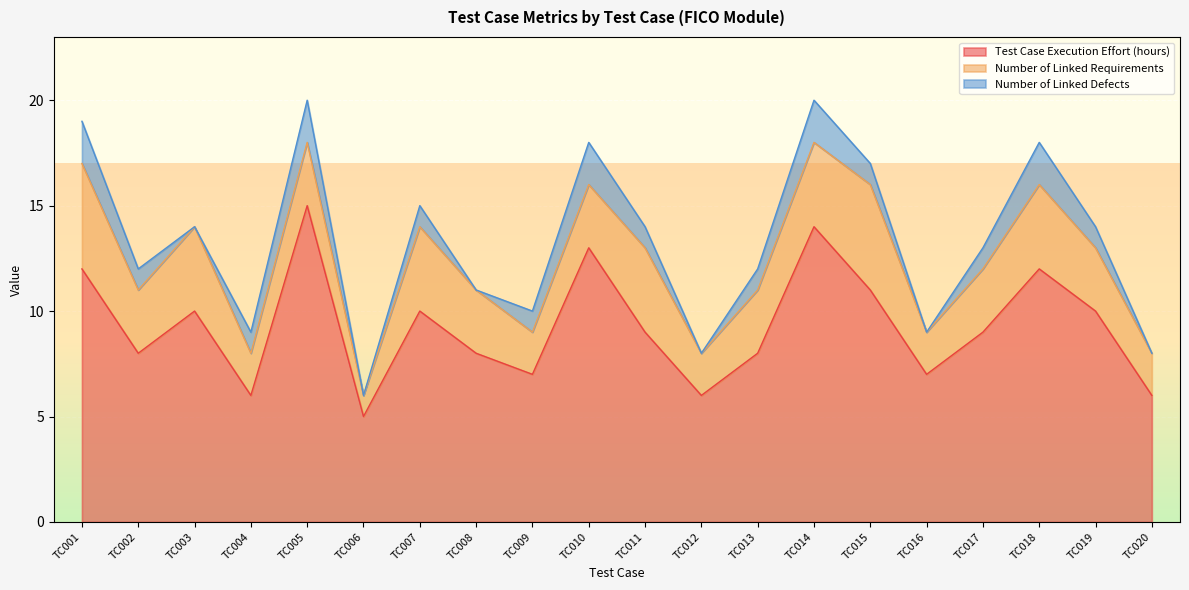

Count the number of data series in this chart.

3